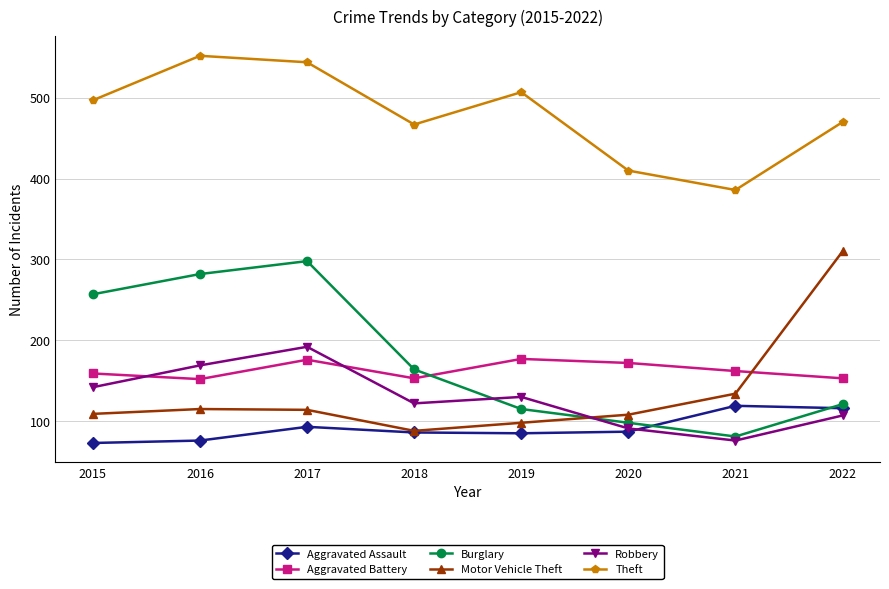

Between 2016 and 2020, which series saw the biggest shift?

Burglary